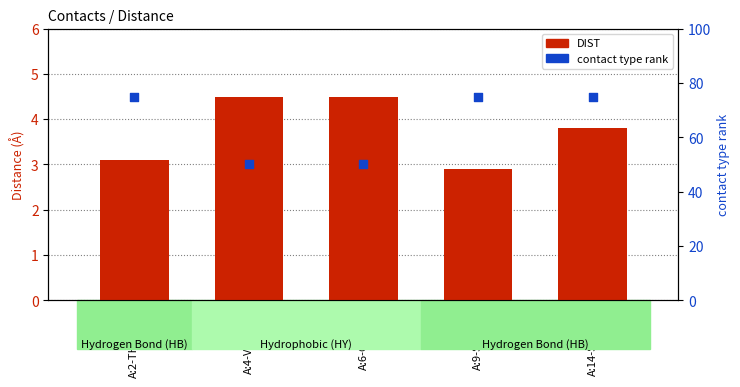

Which series has the largest Y range (max minus min)?

contact type rank